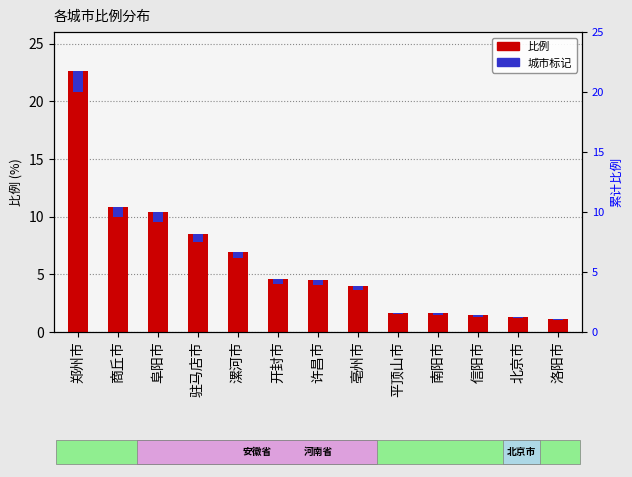

Which series has the largest range (max minus min)?

比例